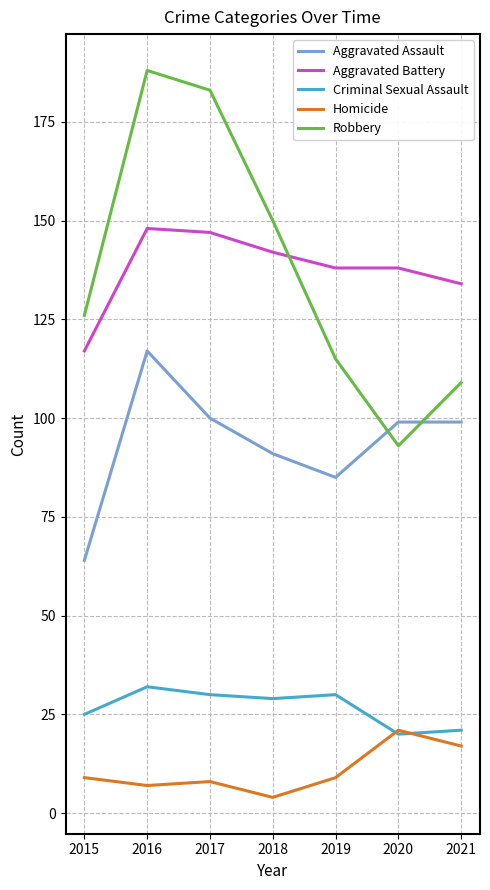

Is the value of Aggravated Battery at 2019 greater than the value of Robbery at 2017?

No